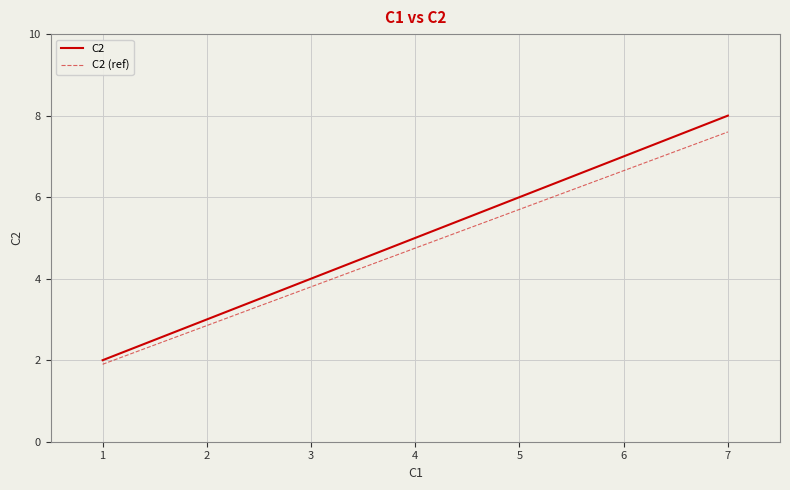

Reading right to left, what are all the values shown in this chart?

C2: 8.0	6.0	4.0	2.0
C2 (ref): 7.6	5.7	3.8	1.9